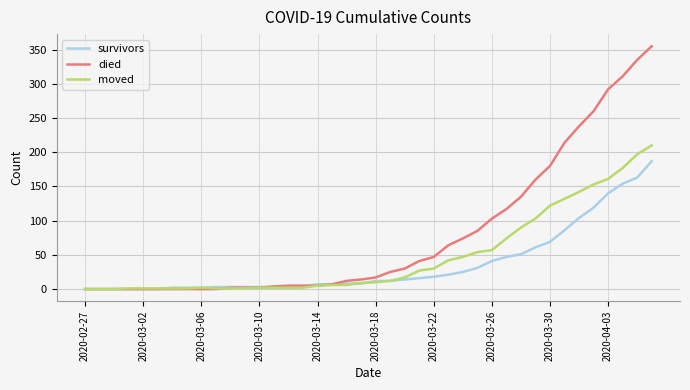

Which series has the widest spread of values?

died